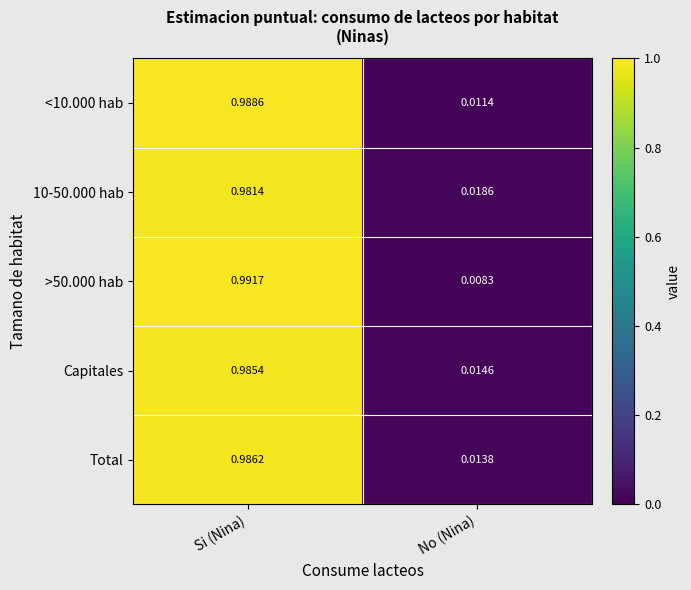

Rank the categories by Capitales value from highest to lowest.

Si (Nina), No (Nina)